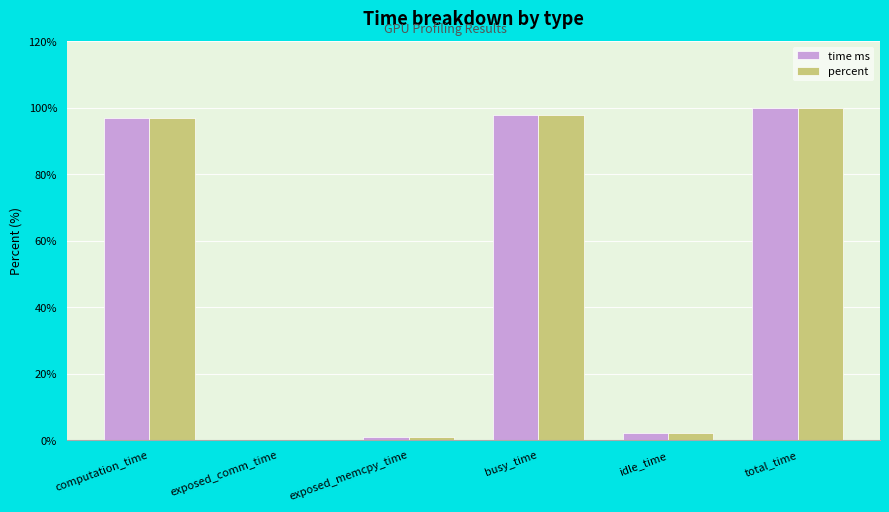

What is the total value across all series at computation_time?

193.8